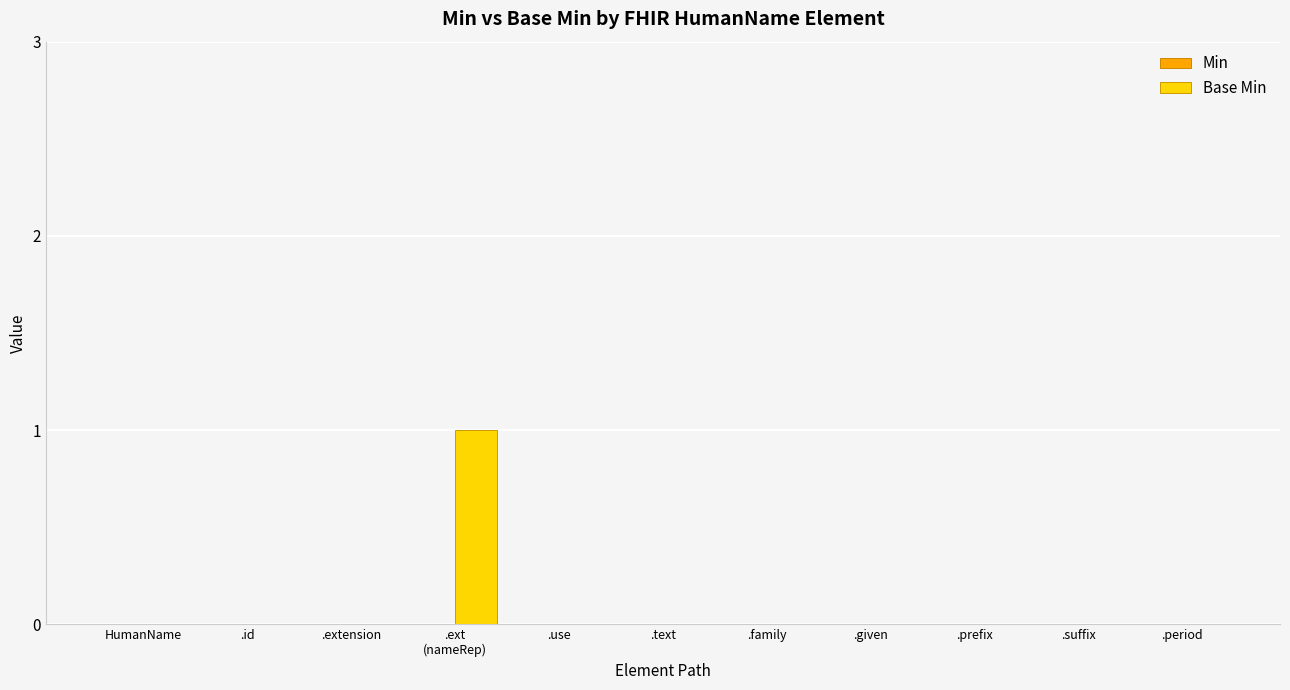

The chart shows a value of 0 at .extension. True or false?

True